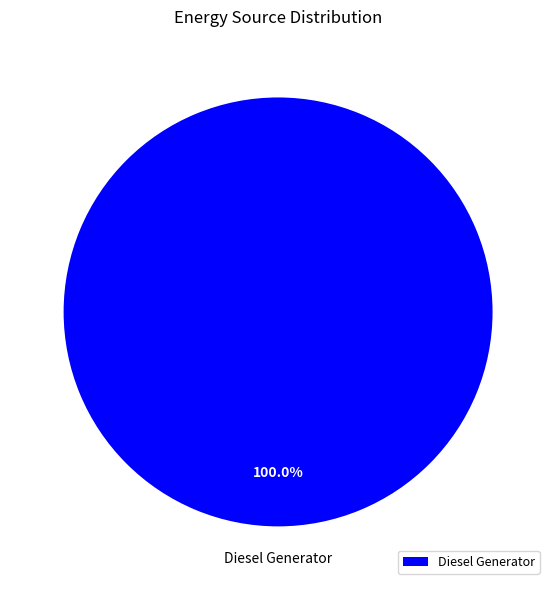

Rank the categories by value from lowest to highest.

Diesel Generator